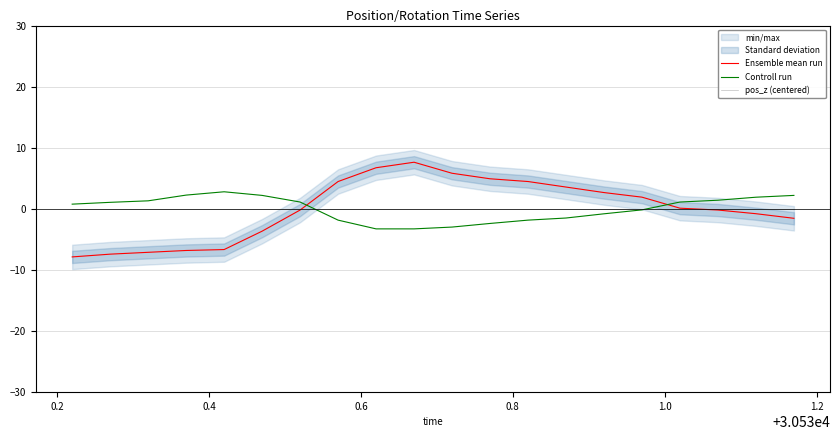

How many lines are shown in the chart?

3